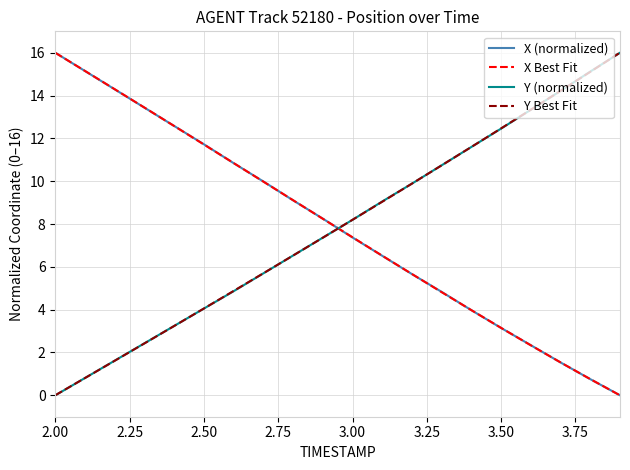

At how many categories does at least one series exceed 7?

20